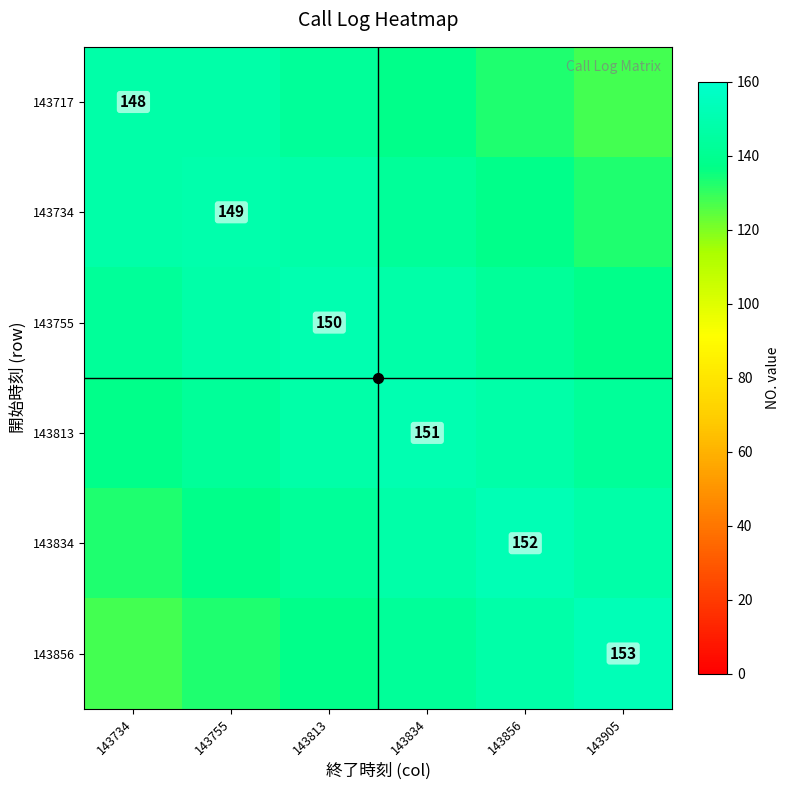

Which label corresponds to the smallest value in the chart?

143905